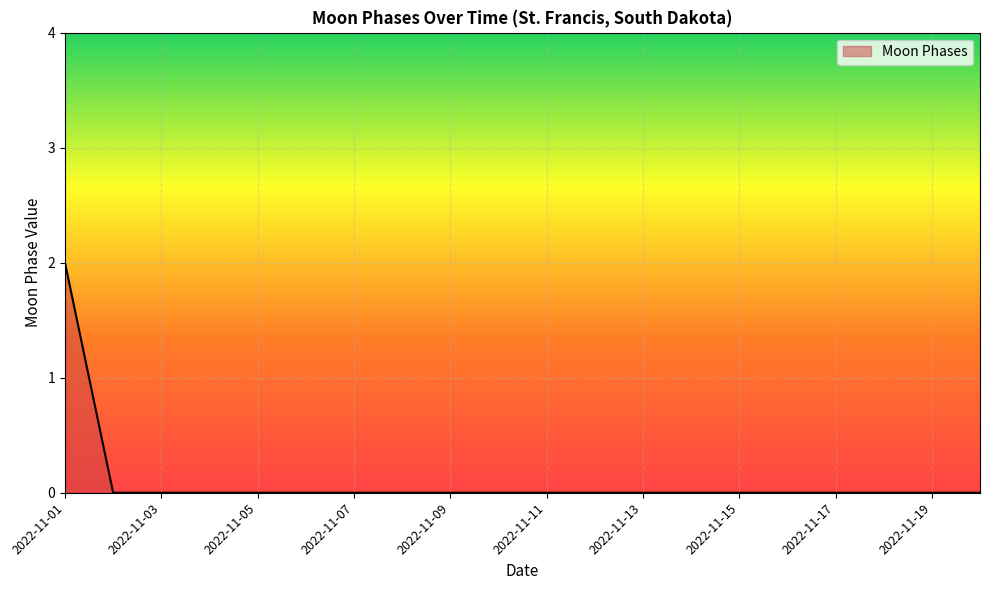

How many lines are shown in the chart?

1